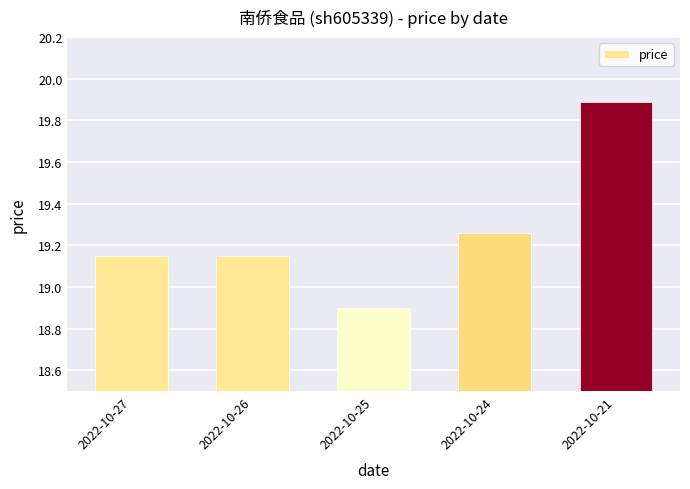

How many data points are above 19?

4